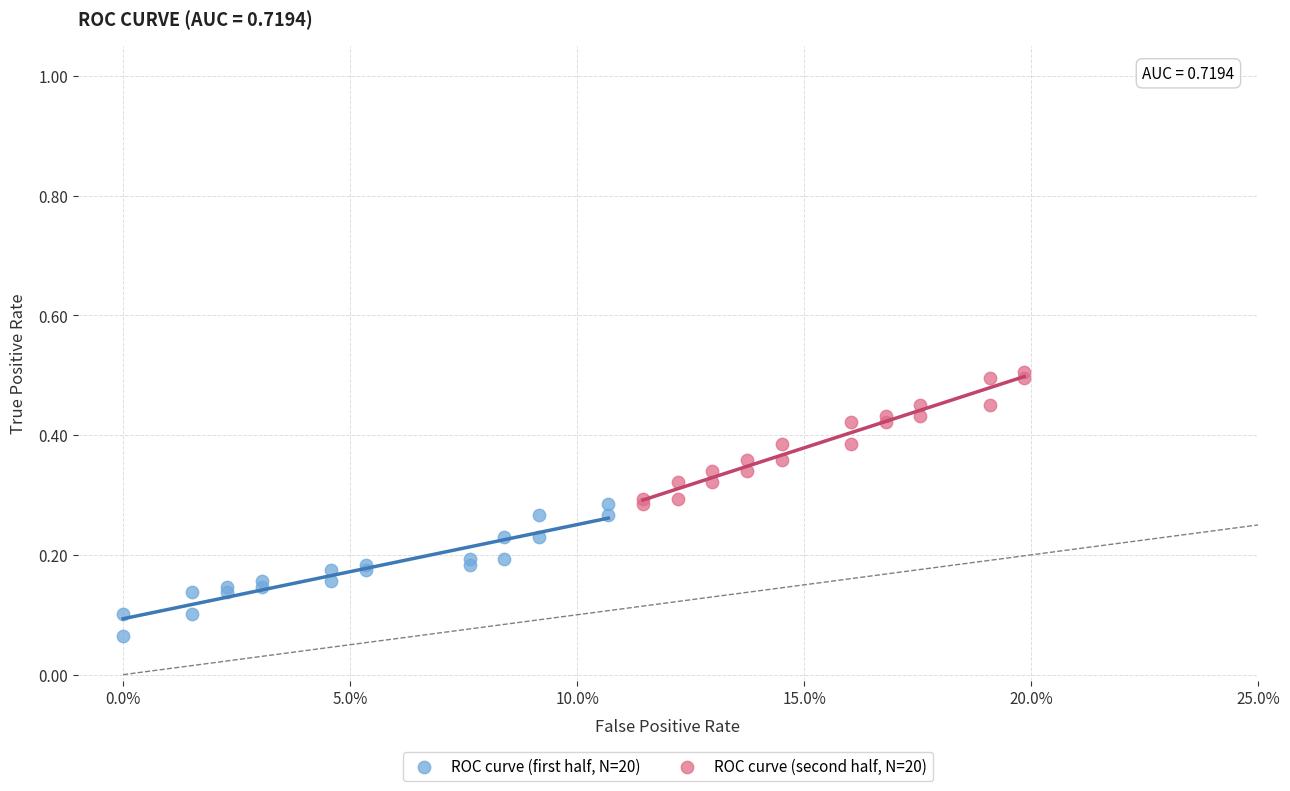

Which series reaches the maximum Y coordinate?

ROC curve (second half, N=20)